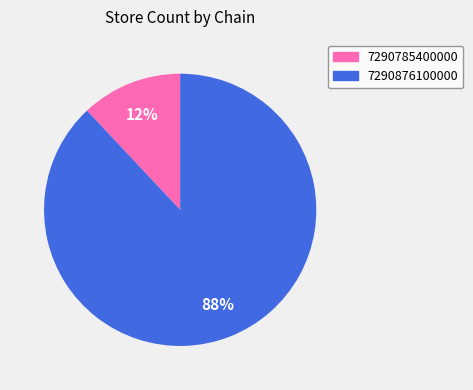

Which has a higher value, 7290876100000 or 7290785400000?

7290876100000